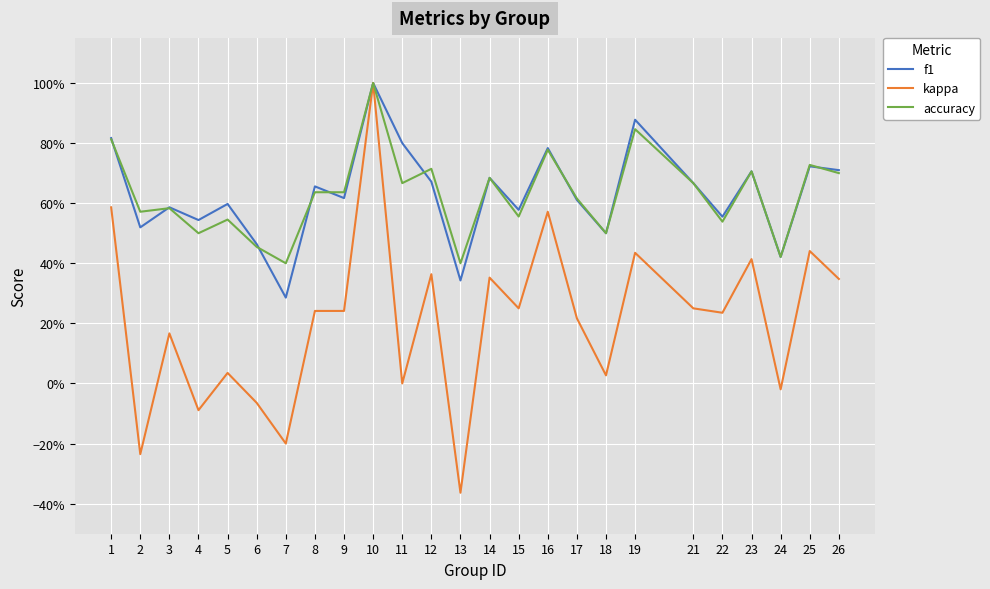

At 17, list the series in order from largest to smallest.

accuracy, f1, kappa